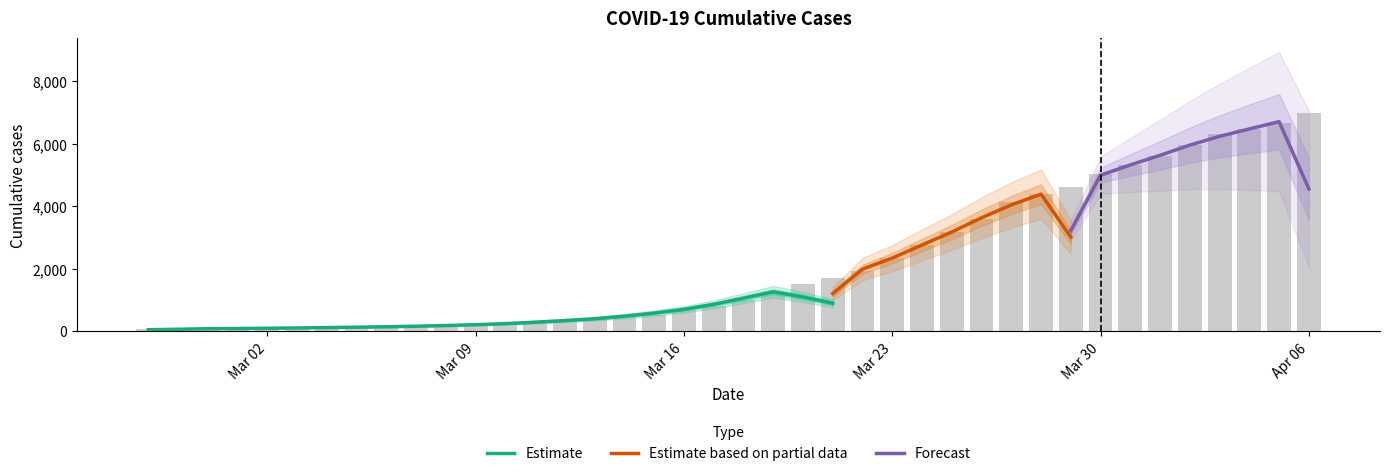

What position from the left is 2020-04-01?

35